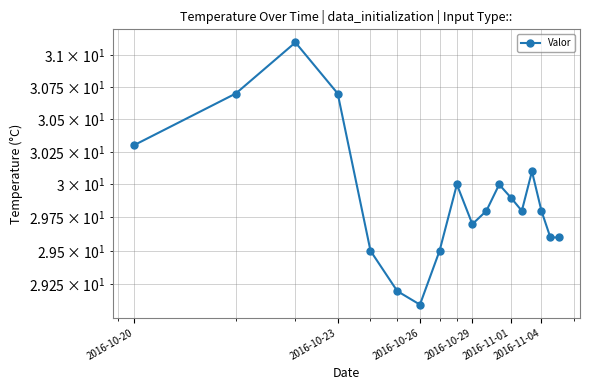

What is the minimum value shown in the chart?

29.1